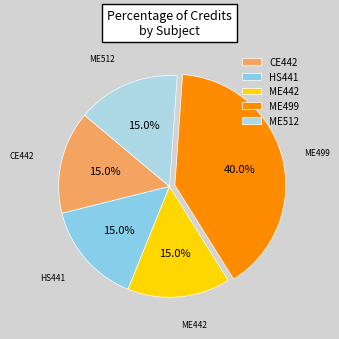

How many slices are in this pie chart?

5